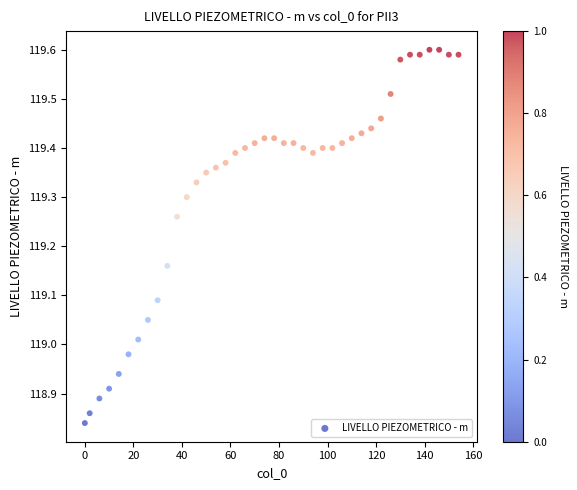

What is the range of Y values (max minus min)?

0.8